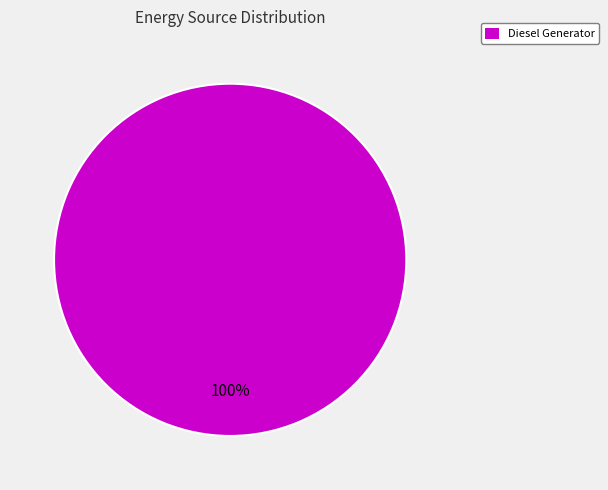

Count the number of slices in the pie.

1